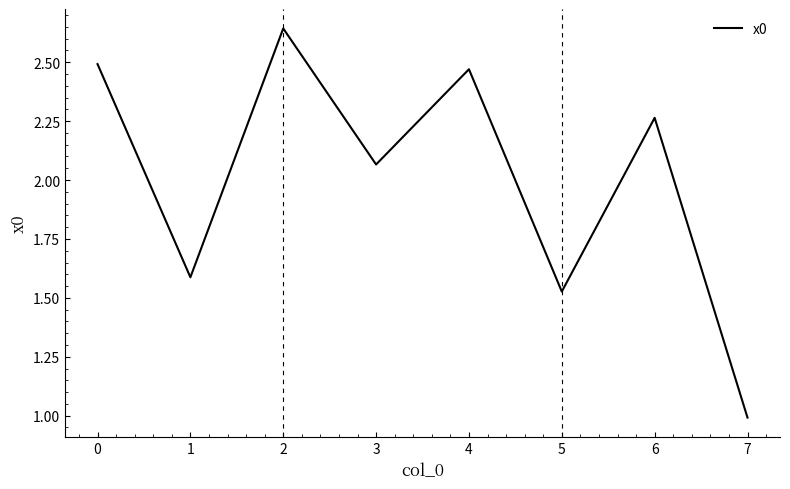

The value at 3 is 3.1. True or false?

False